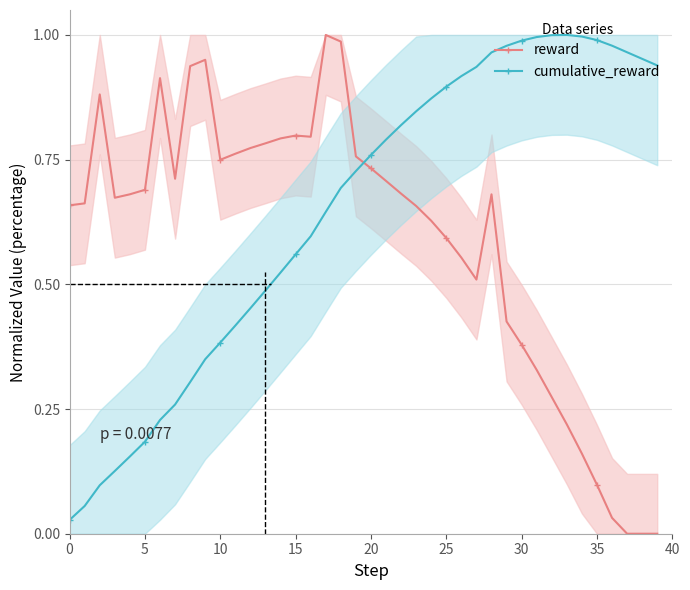

Which series has the widest spread of values?

reward